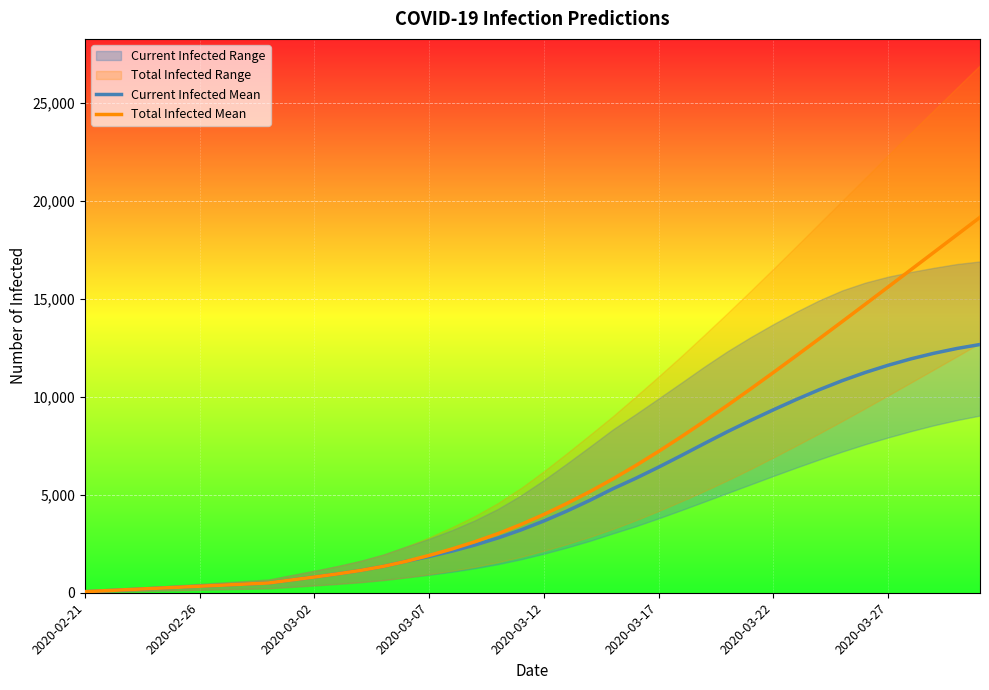

What is the approximate value of Total Infected Mean at 31, to the nearest 50?

12100